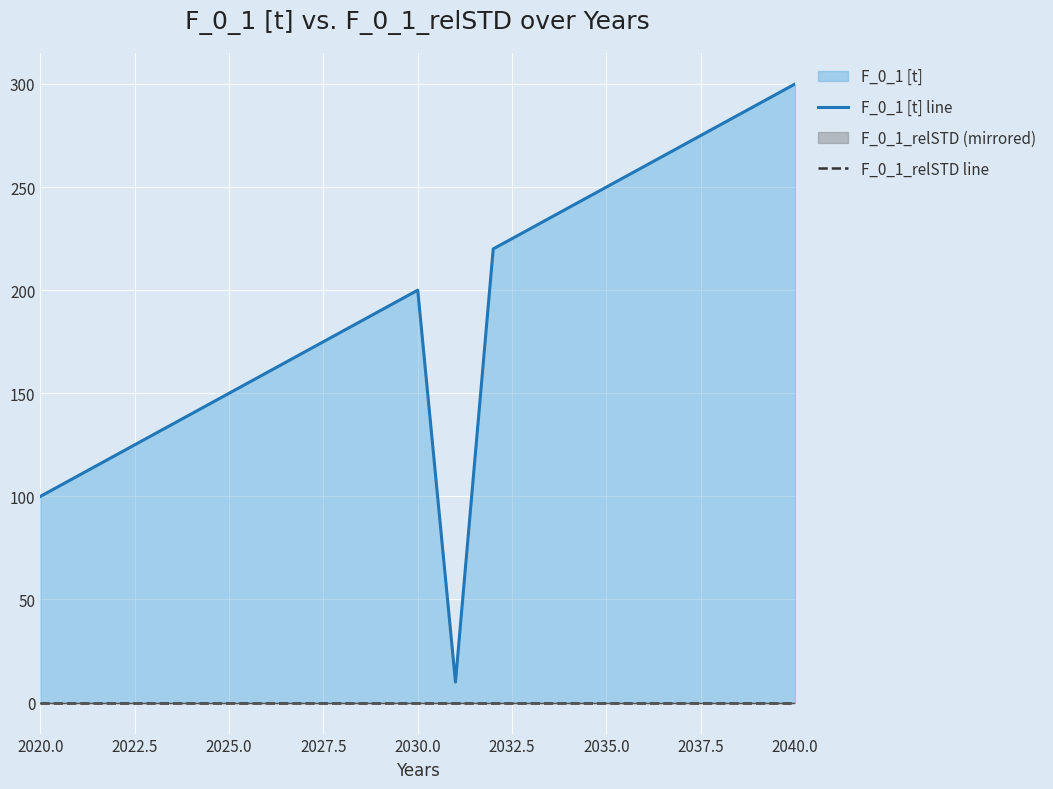

Rank the series by their average value, from lowest to highest.

F_0_1_relSTD line, F_0_1 [t] line